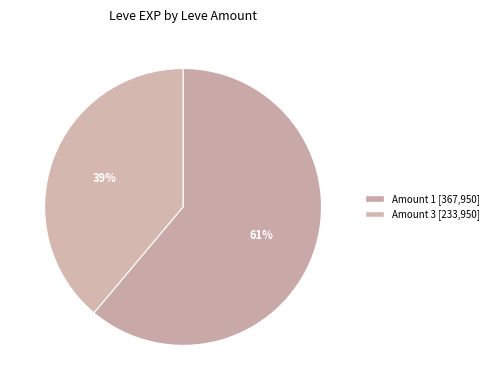

How many segments does this pie chart have?

2